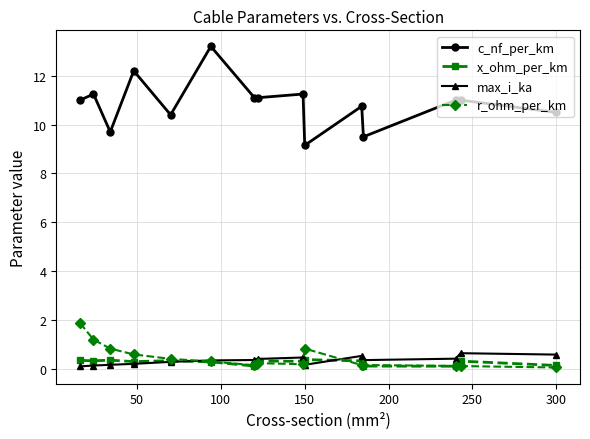

Which series has the widest spread of values?

c_nf_per_km